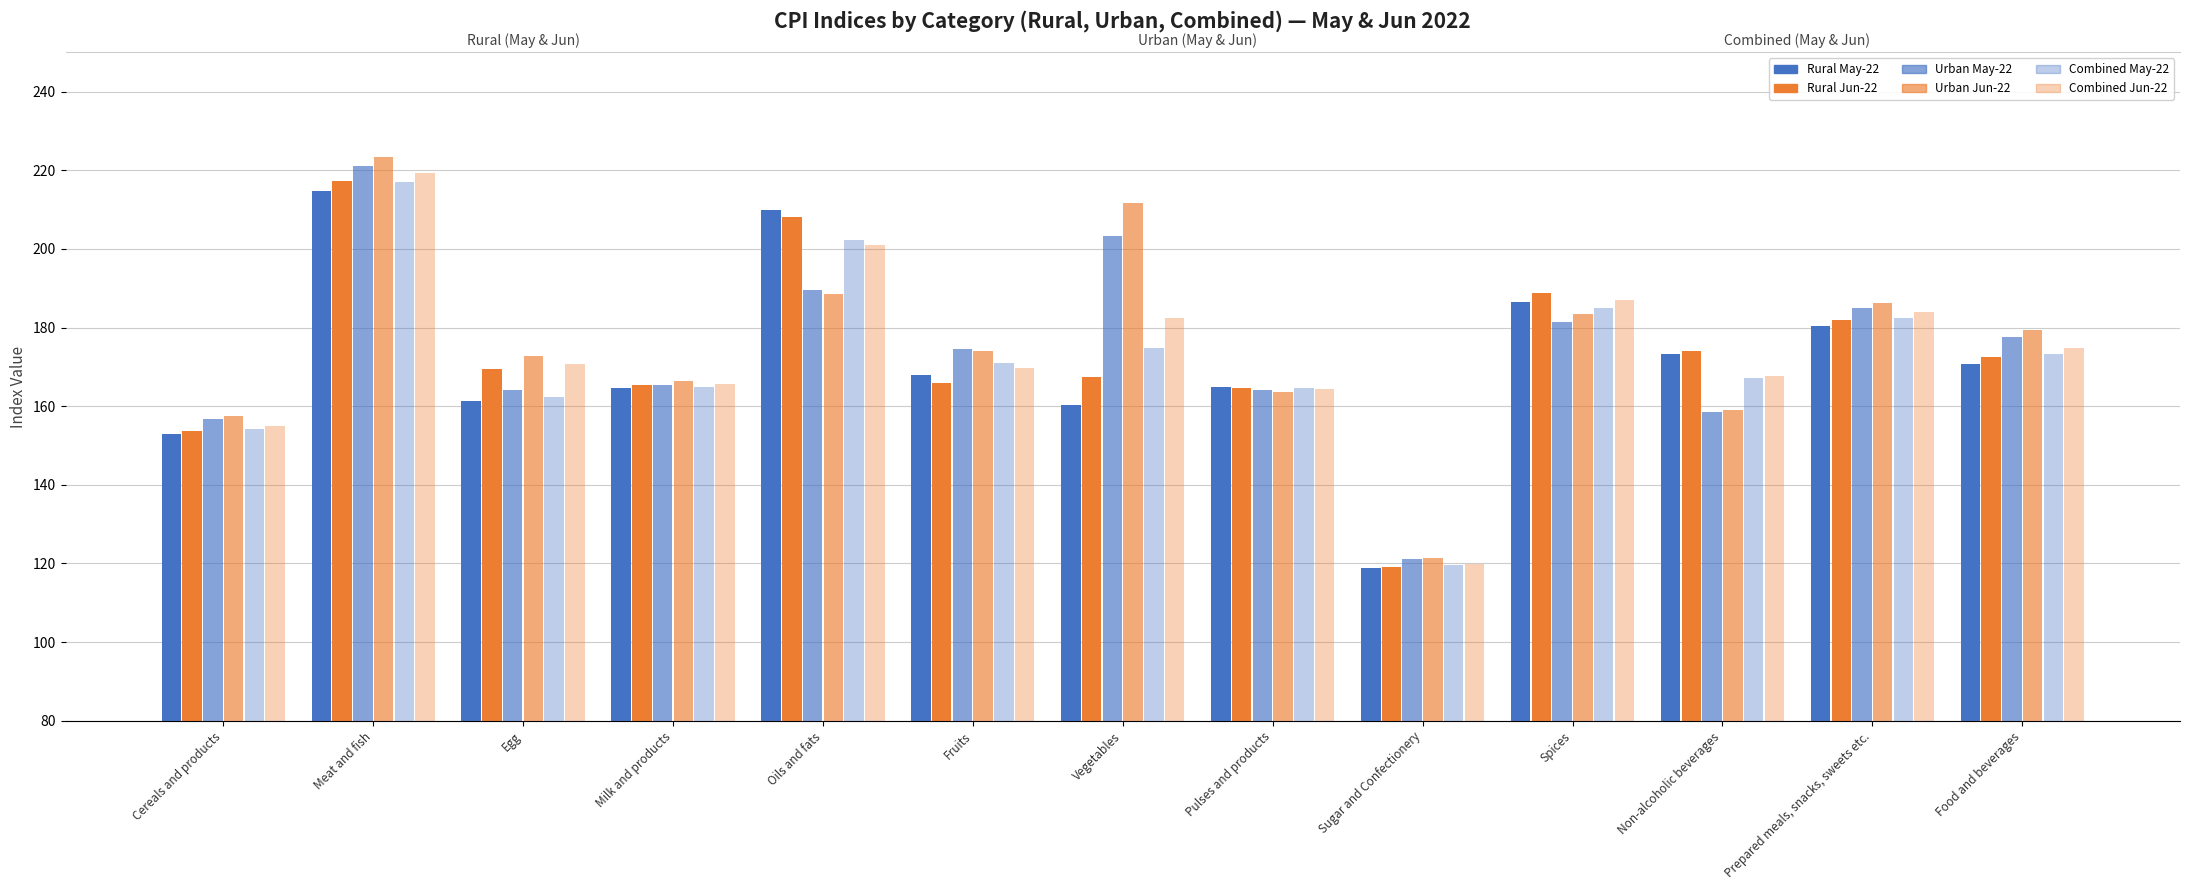

Reading right to left, what are all the values shown in this chart?

Rural May-22: Food and beverages=170.8	Prepared meals, snacks, sweets etc.=180.4	Non-alcoholic beverages=173.2	Spices=186.6	Sugar and Confectionery=118.9	Pulses and products=165.0	Vegetables=160.4	Fruits=168.0	Oils and fats=209.9	Milk and products=164.6	Egg=161.4	Meat and fish=214.7	Cereals and products=152.9
Rural Jun-22: Food and beverages=172.4	Prepared meals, snacks, sweets etc.=181.9	Non-alcoholic beverages=174.1	Spices=188.9	Sugar and Confectionery=119.1	Pulses and products=164.7	Vegetables=167.4	Fruits=165.8	Oils and fats=208.1	Milk and products=165.4	Egg=169.5	Meat and fish=217.2	Cereals and products=153.8
Urban May-22: Food and beverages=177.5	Prepared meals, snacks, sweets etc.=184.9	Non-alcoholic beverages=158.5	Spices=181.4	Sugar and Confectionery=121.2	Pulses and products=164.1	Vegetables=203.2	Fruits=174.5	Oils and fats=189.5	Milk and products=165.4	Egg=164.1	Meat and fish=221.2	Cereals and products=156.7
Urban Jun-22: Food and beverages=179.3	Prepared meals, snacks, sweets etc.=186.3	Non-alcoholic beverages=159.1	Spices=183.5	Sugar and Confectionery=121.5	Pulses and products=163.6	Vegetables=211.6	Fruits=174.1	Oils and fats=188.6	Milk and products=166.3	Egg=172.8	Meat and fish=223.4	Cereals and products=157.5
Combined May-22: Food and beverages=173.3	Prepared meals, snacks, sweets etc.=182.5	Non-alcoholic beverages=167.1	Spices=184.9	Sugar and Confectionery=119.7	Pulses and products=164.7	Vegetables=174.9	Fruits=171.0	Oils and fats=202.4	Milk and products=164.9	Egg=162.4	Meat and fish=217.0	Cereals and products=154.1
Combined Jun-22: Food and beverages=174.9	Prepared meals, snacks, sweets etc.=183.9	Non-alcoholic beverages=167.8	Spices=187.1	Sugar and Confectionery=119.9	Pulses and products=164.3	Vegetables=182.4	Fruits=169.7	Oils and fats=200.9	Milk and products=165.7	Egg=170.8	Meat and fish=219.4	Cereals and products=155.0